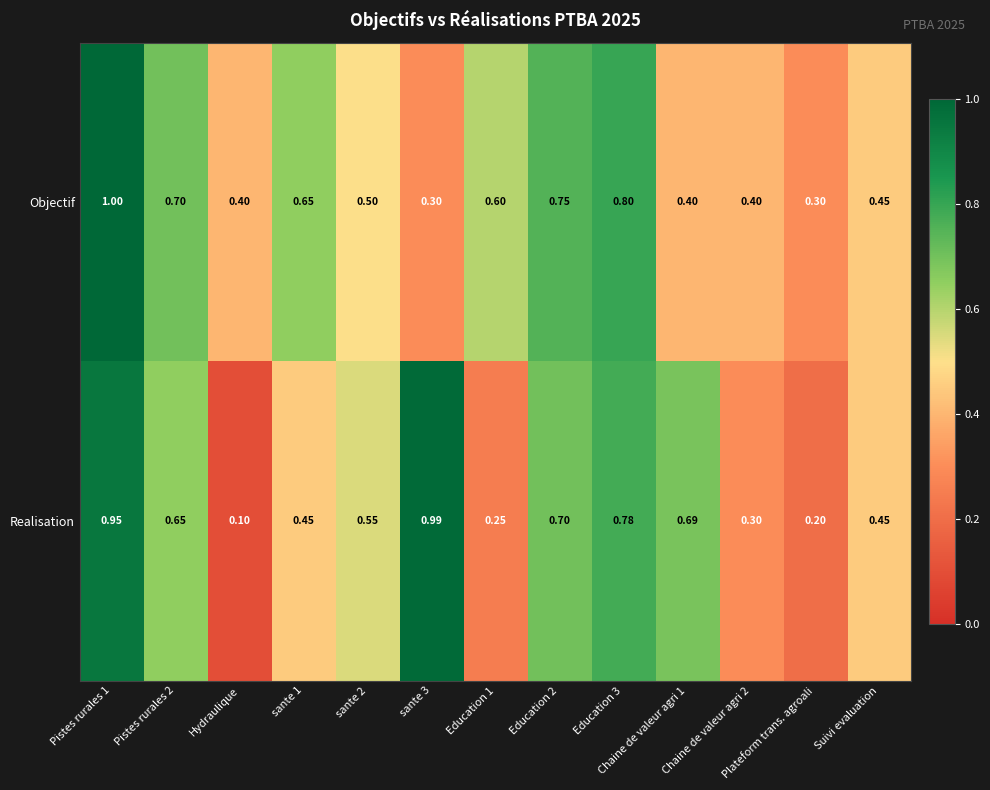

At which category does the chart reach its minimum across all series?

Hydraulique